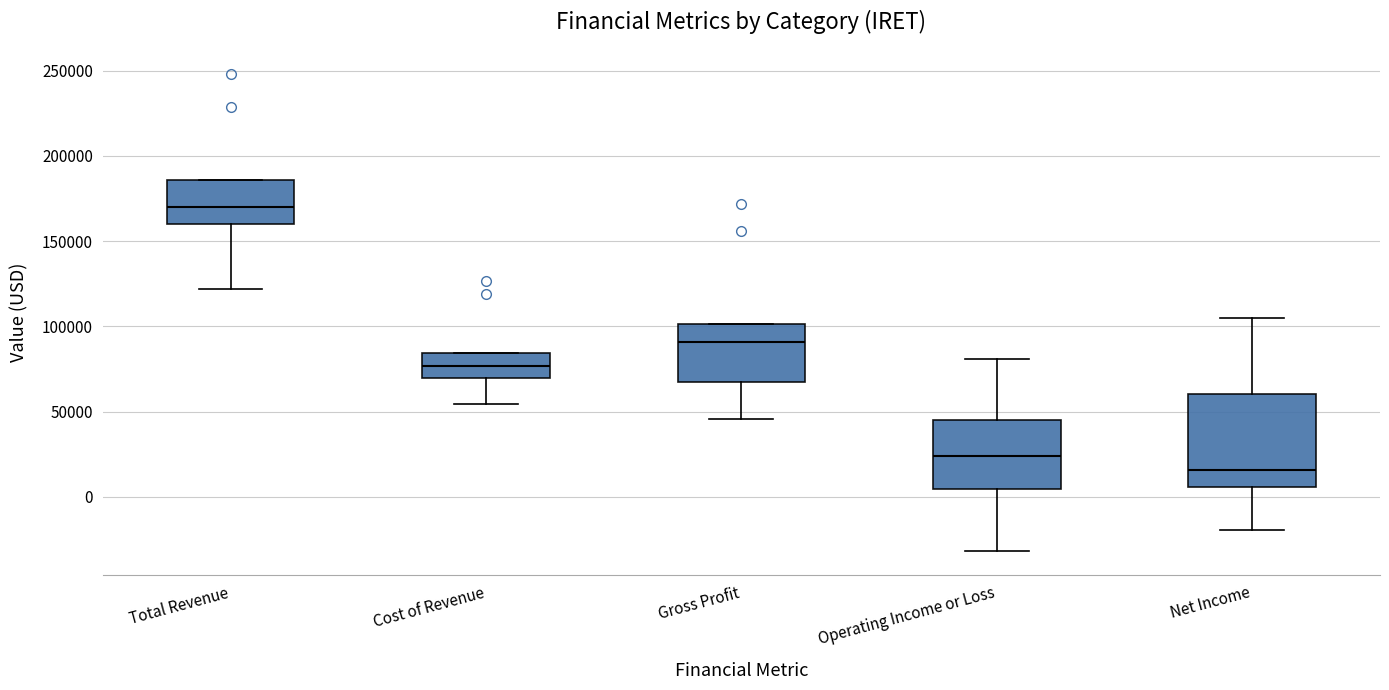

Reading left to right, read every box against the y-axis: the position of its median line, the range the box covers, and the ends of its whiskers. The values are not printed on the chart, so give them approximately, as read against the axis.

Total Revenue: median 170000, box 160000 to 185000, whiskers 120000 to 185000
Cost of Revenue: median 75000, box 70000 to 85000, whiskers 55000 to 85000
Gross Profit: median 90000, box 70000 to 100000, whiskers 45000 to 100000
Operating Income or Loss: median 25000, box 5000 to 45000, whiskers -30000 to 80000
Net Income: median 15000, box 5000 to 60000, whiskers -20000 to 105000